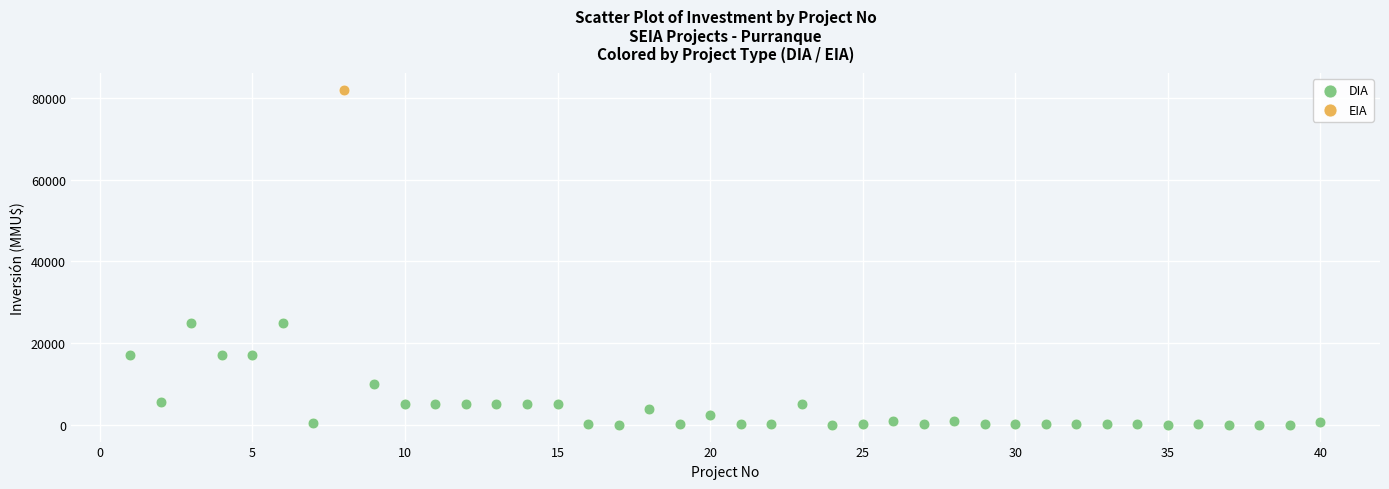

What are all the series names shown in the legend?

DIA, EIA